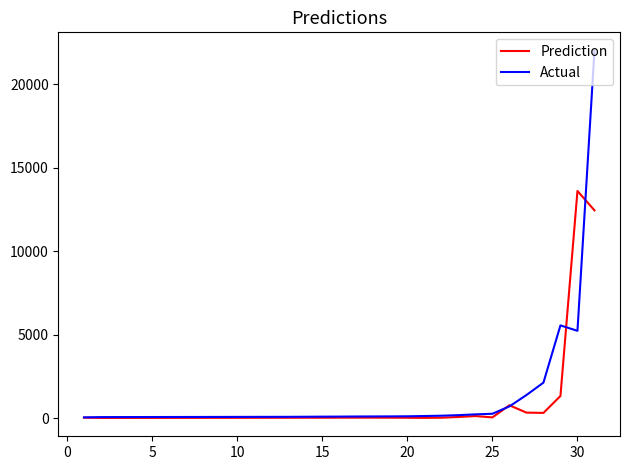

What is the highest value of the Actual series?

22019.8